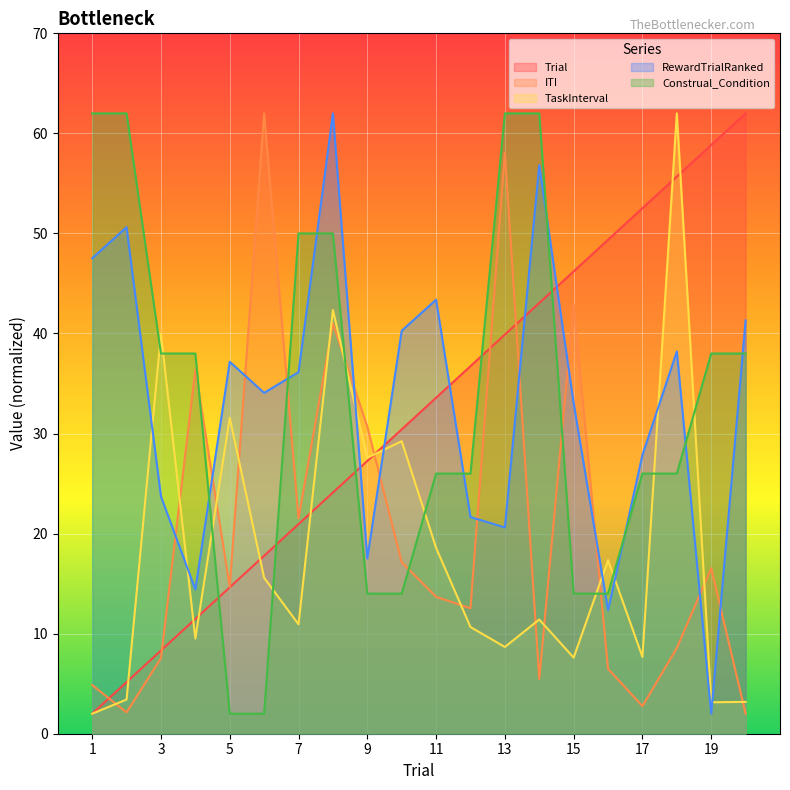

True or false: TaskInterval has a value of 3.4 at 2.

True